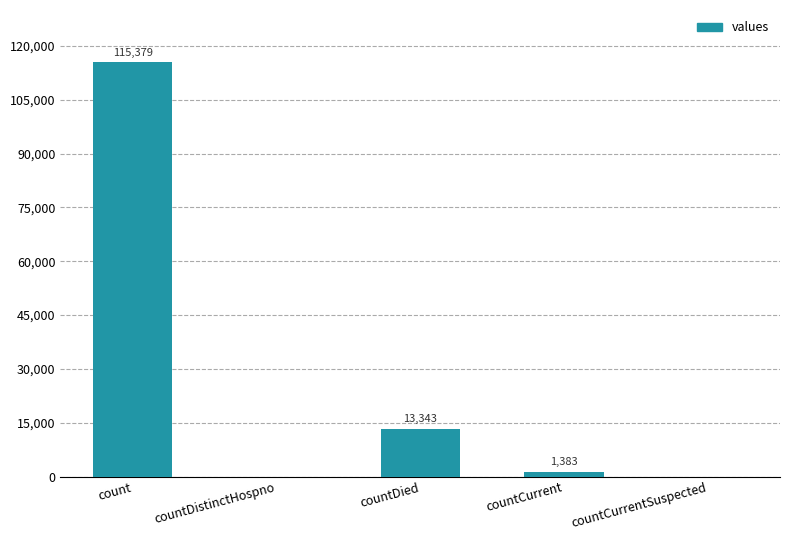

At which category does the chart reach its peak across all series?

count